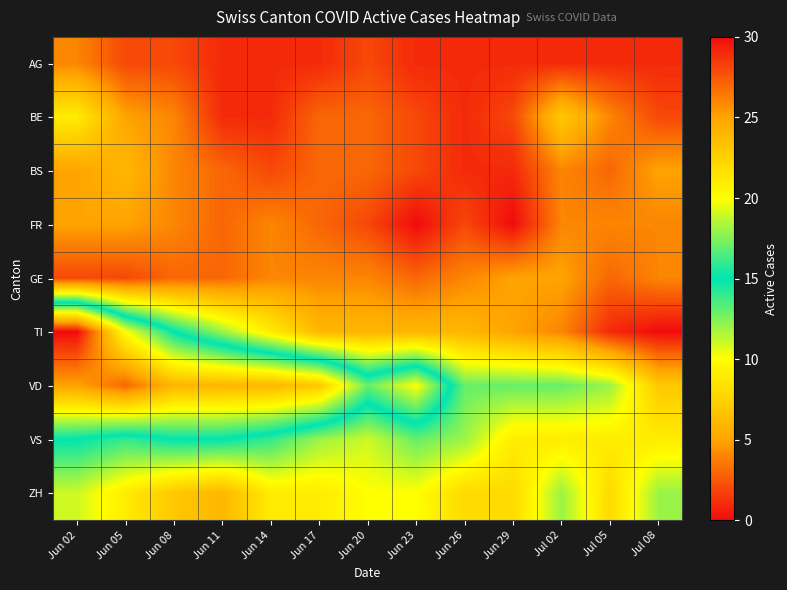

Reading left to right, extract all data points from this chart.

AG: Jun 02=4	Jun 05=2	Jun 08=2	Jun 11=1	Jun 14=1	Jun 17=1	Jun 20=2	Jun 23=1	Jun 26=1	Jun 29=1	Jul 02=1	Jul 05=1	Jul 08=1
BE: Jun 02=9	Jun 05=5	Jun 08=4	Jun 11=1	Jun 14=1	Jun 17=3	Jun 20=3	Jun 23=2	Jun 26=1	Jun 29=2	Jul 02=7	Jul 05=4	Jul 08=2
BS: Jun 02=5	Jun 05=6	Jun 08=4	Jun 11=3	Jun 14=2	Jun 17=3	Jun 20=3	Jun 23=2	Jun 26=1	Jun 29=1	Jul 02=4	Jul 05=3	Jul 08=5
FR: Jun 02=5	Jun 05=5	Jun 08=4	Jun 11=3	Jun 14=4	Jun 17=3	Jun 20=2	Jun 23=0	Jun 26=2	Jun 29=0	Jul 02=4	Jul 05=4	Jul 08=4
GE: Jun 02=2	Jun 05=2	Jun 08=3	Jun 11=3	Jun 14=4	Jun 17=4	Jun 20=4	Jun 23=3	Jun 26=4	Jun 29=5	Jul 02=5	Jul 05=3	Jul 08=4
TI: Jun 02=30	Jun 05=20	Jun 08=15	Jun 11=12	Jun 14=9	Jun 17=6	Jun 20=6	Jun 23=6	Jun 26=6	Jun 29=5	Jul 02=4	Jul 05=1	Jul 08=0
VD: Jun 02=25	Jun 05=27	Jun 08=24	Jun 11=24	Jun 14=24	Jun 17=23	Jun 20=17	Jun 23=20	Jun 26=13	Jun 29=13	Jul 02=13	Jul 05=12	Jul 08=7
VS: Jun 02=15	Jun 05=14	Jun 08=15	Jun 11=15	Jun 14=14	Jun 17=12	Jun 20=11	Jun 23=13	Jun 26=12	Jun 29=9	Jul 02=9	Jul 05=9	Jul 08=9
ZH: Jun 02=11	Jun 05=9	Jun 08=7	Jun 11=6	Jun 14=9	Jun 17=9	Jun 20=10	Jun 23=10	Jun 26=8	Jun 29=8	Jul 02=12	Jul 05=8	Jul 08=12